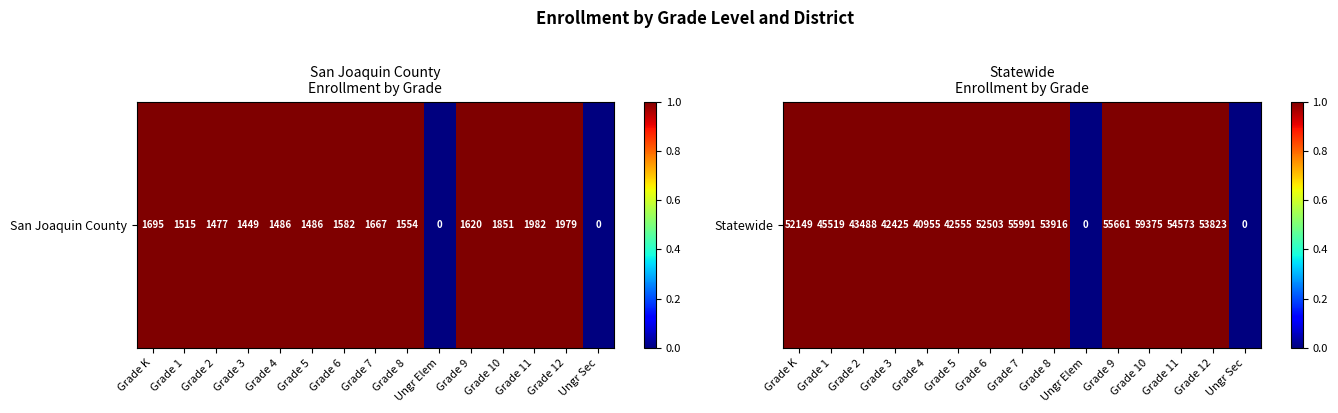

Which has a higher value, Ungr Elem or Grade 6?

Grade 6